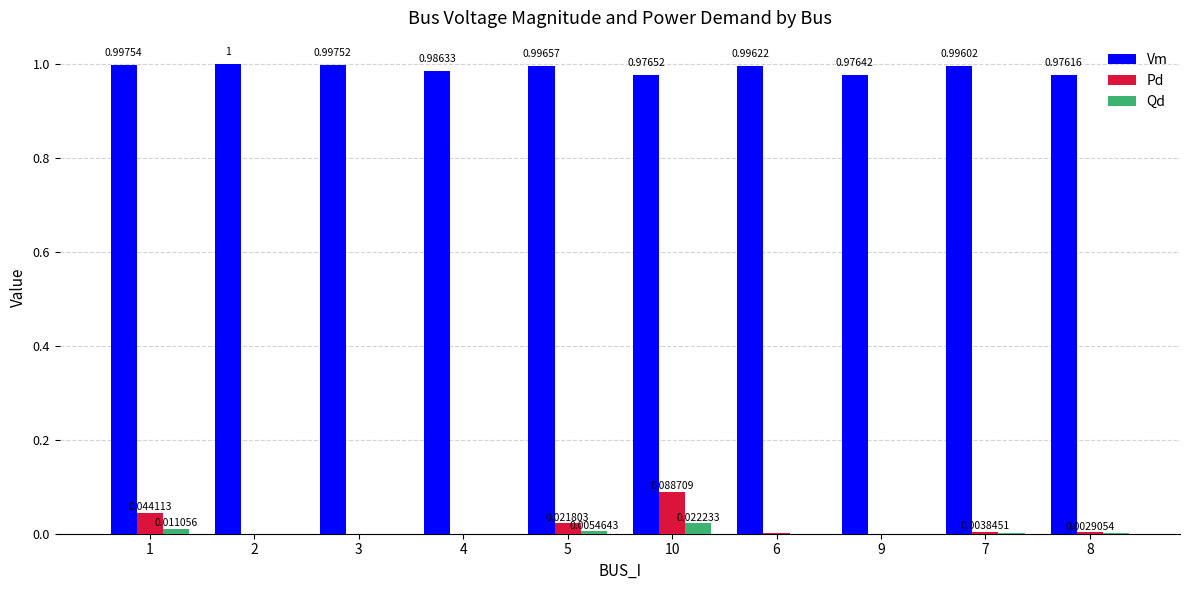

How many data points in Pd are above 0?

6